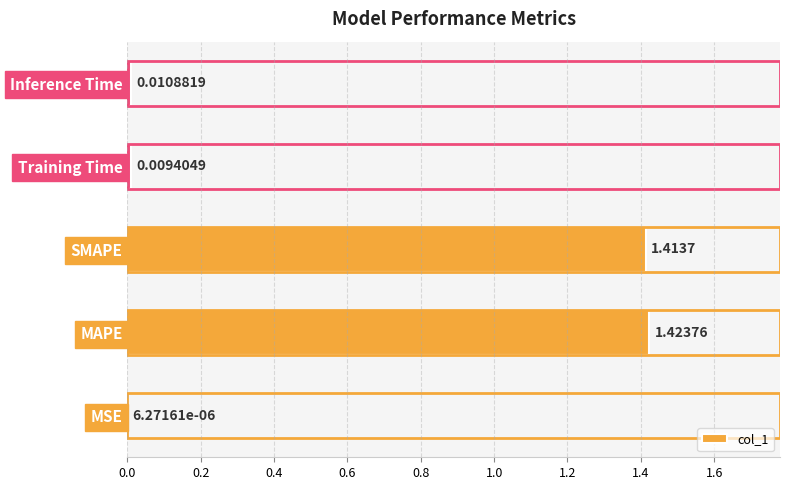

True or false: the data shows 0.0 at 0.8.

False